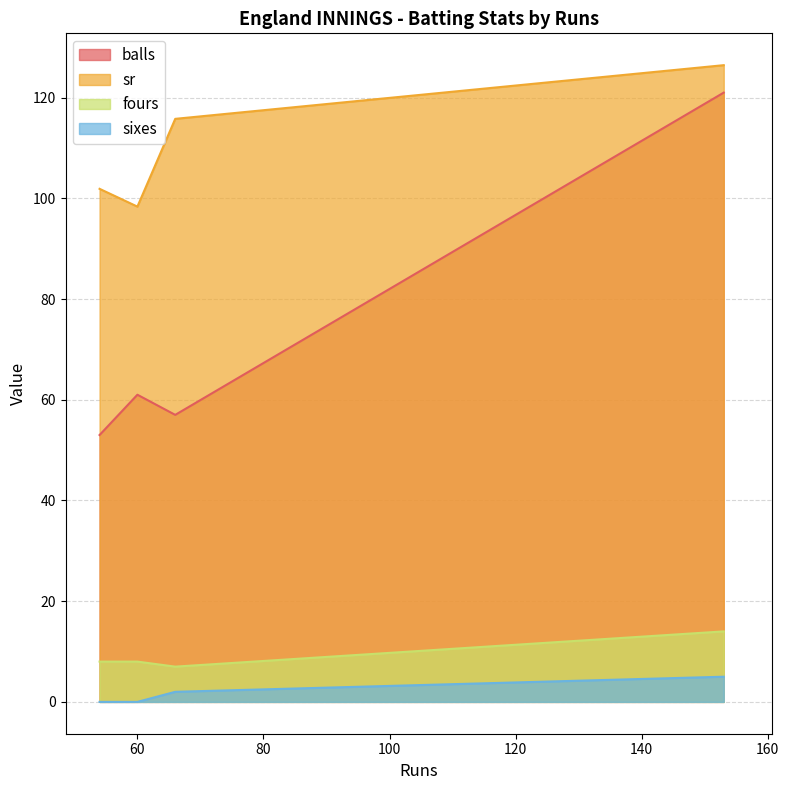

What is the difference between the balls values at 66 and 153?

64.0